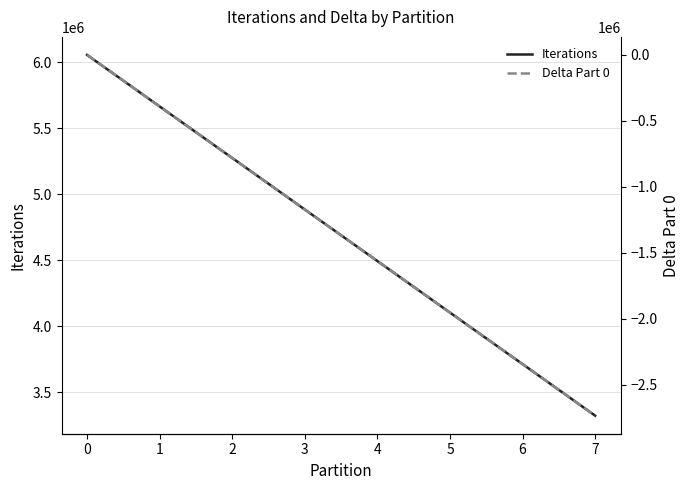

Which series changed the most between 4 and 5?

Iterations